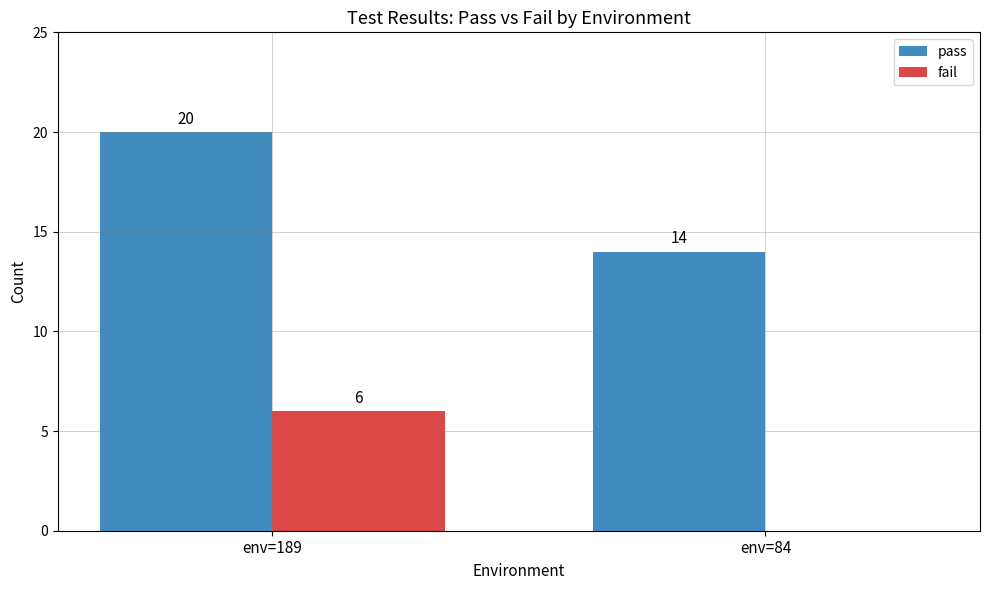

What is the approximate value of pass at env=189?

20